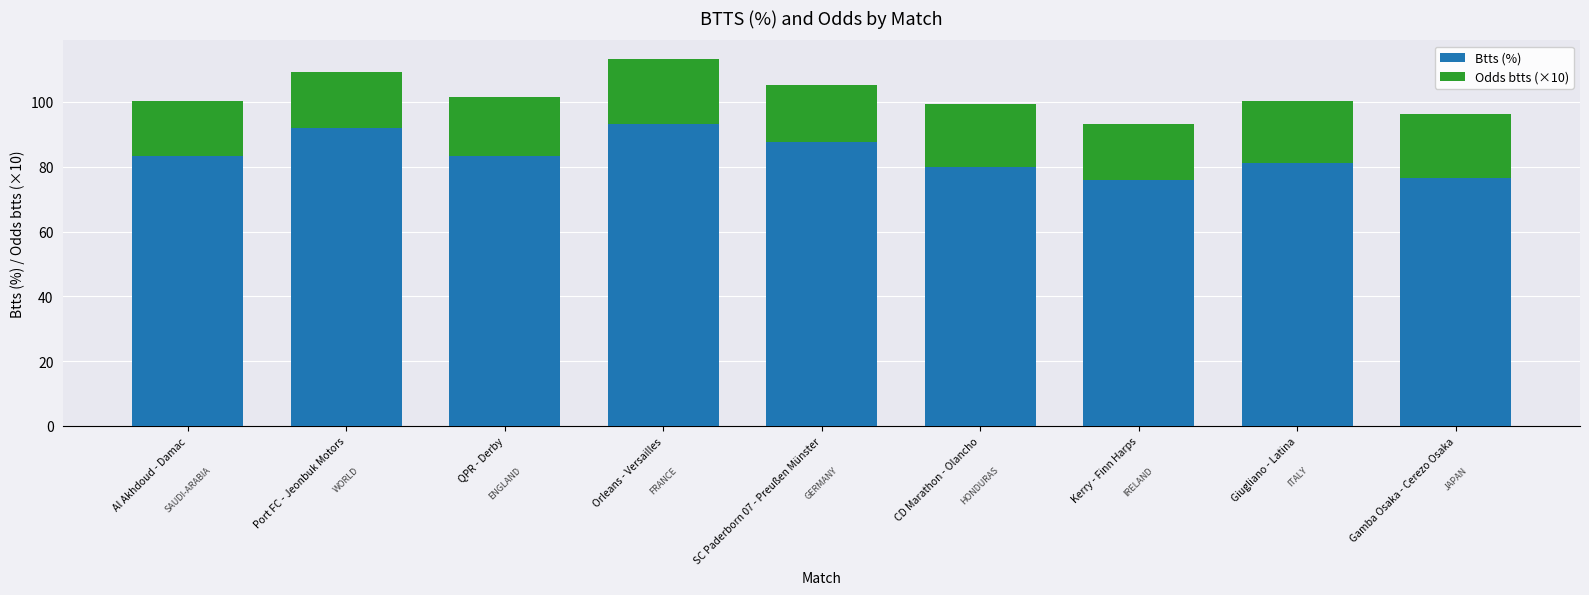

What is the difference between the maximum and minimum values in the Btts (%) series?

17.5